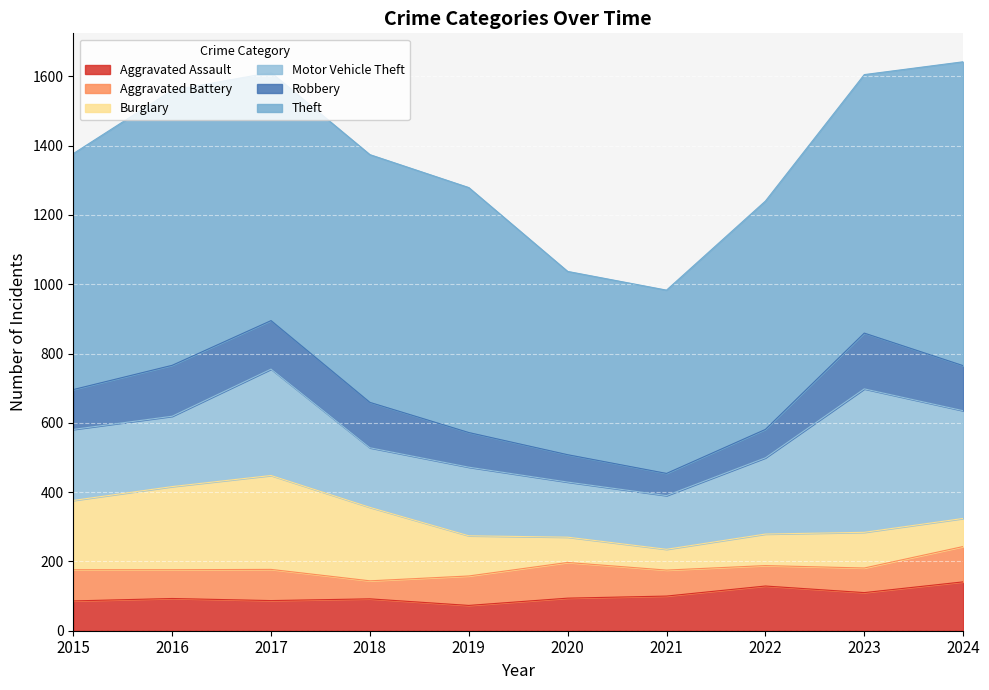

List the series in order of their peak value, lowest first.

Aggravated Battery, Aggravated Assault, Robbery, Burglary, Motor Vehicle Theft, Theft